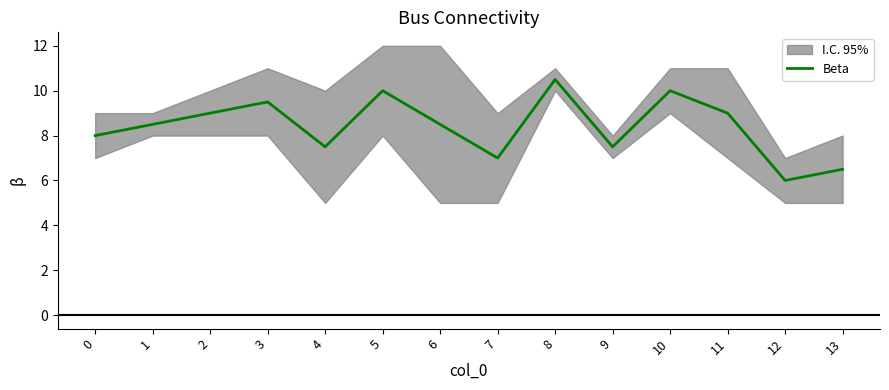

Reading left to right, transcribe all the data shown in this chart.

0=8.0	1=8.5	2=9.0	3=9.5	4=7.5	5=10.0	6=8.5	7=7.0	8=10.5	9=7.5	10=10.0	11=9.0	12=6.0	13=6.5